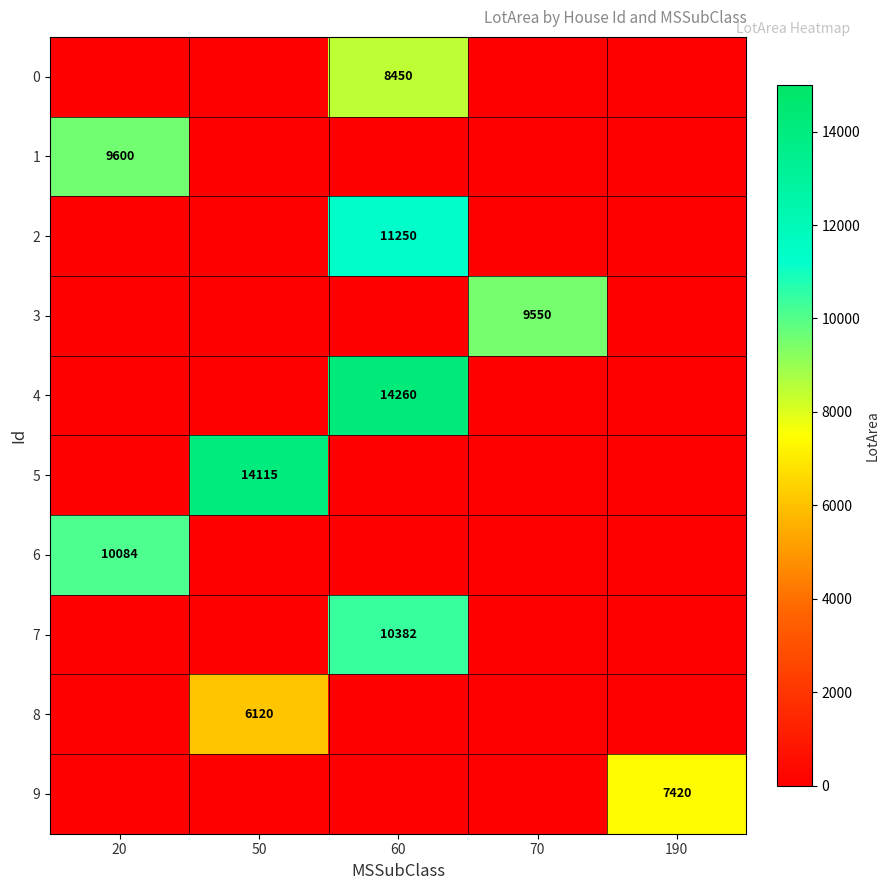

True or false: 5 has a value of 14115 at 50.

True